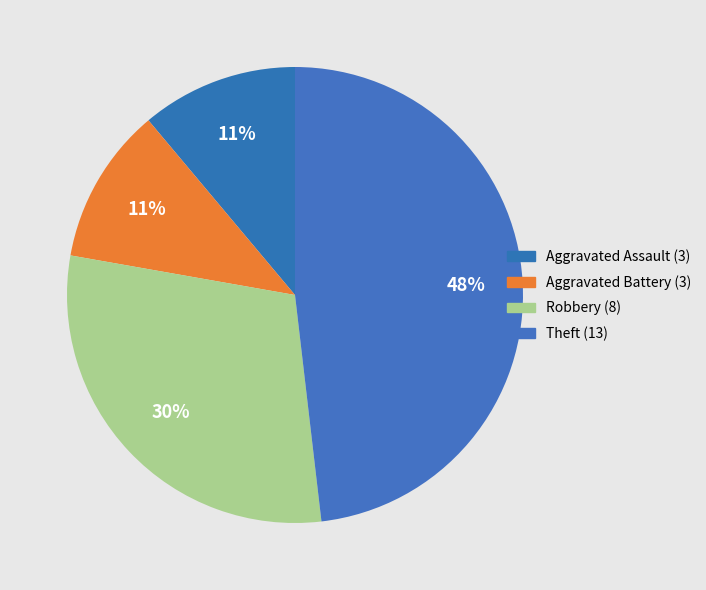

The Aggravated Battery slice represents 24% of the pie. True or false?

False